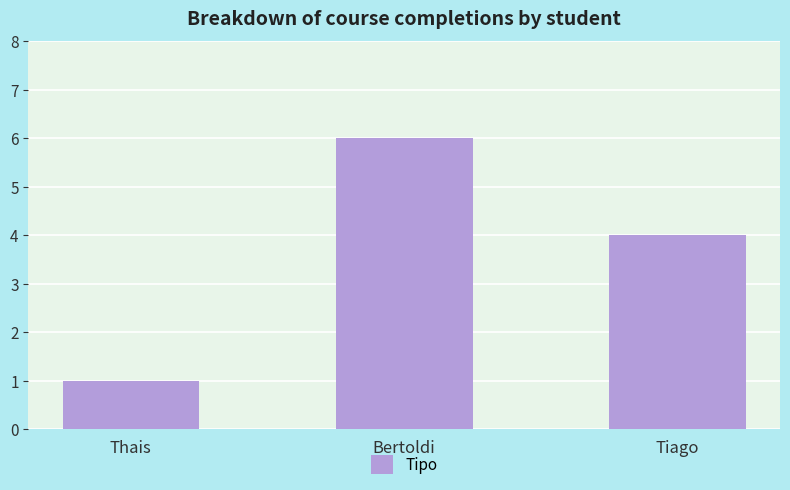

Where does the data first go above 4?

Bertoldi